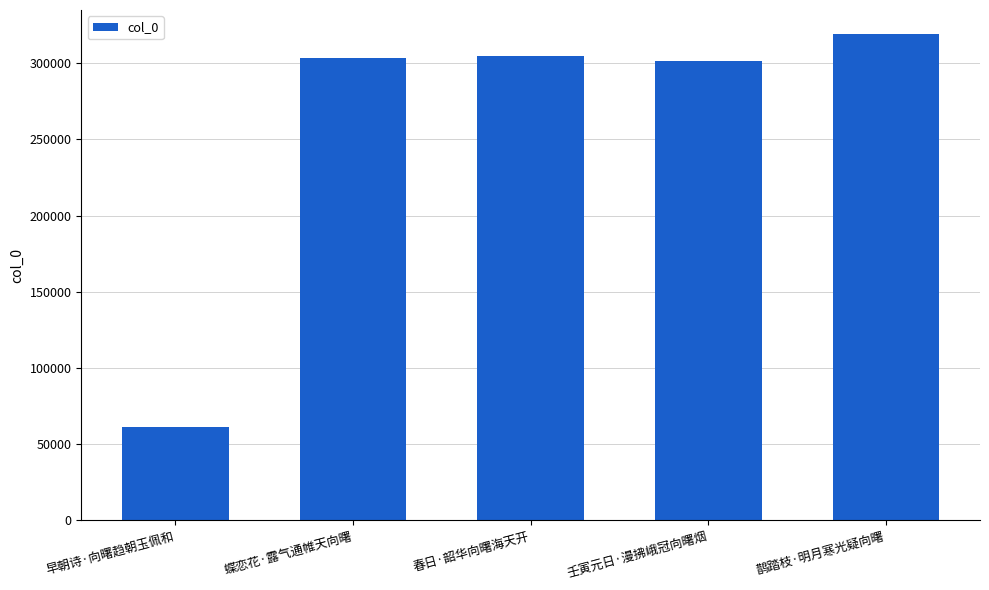

What value does the data have at 壬寅元日·漫拂峨冠向曙烟?

301183